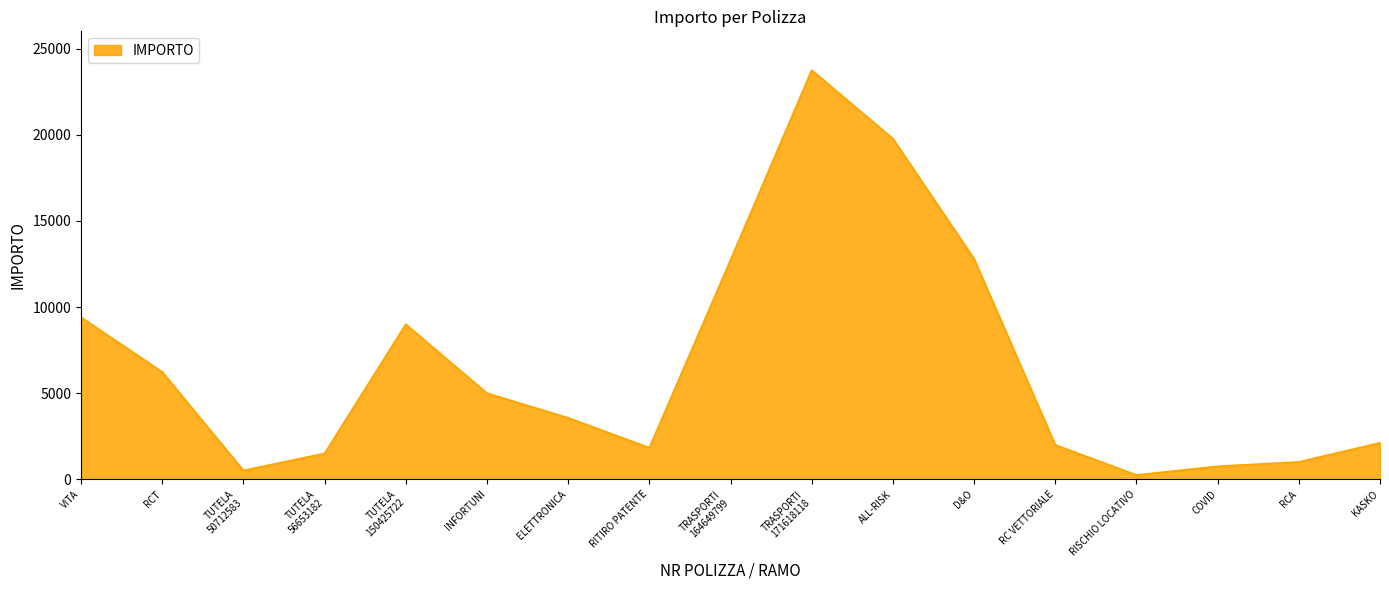

What is the difference between the maximum and minimum values?

23500.0